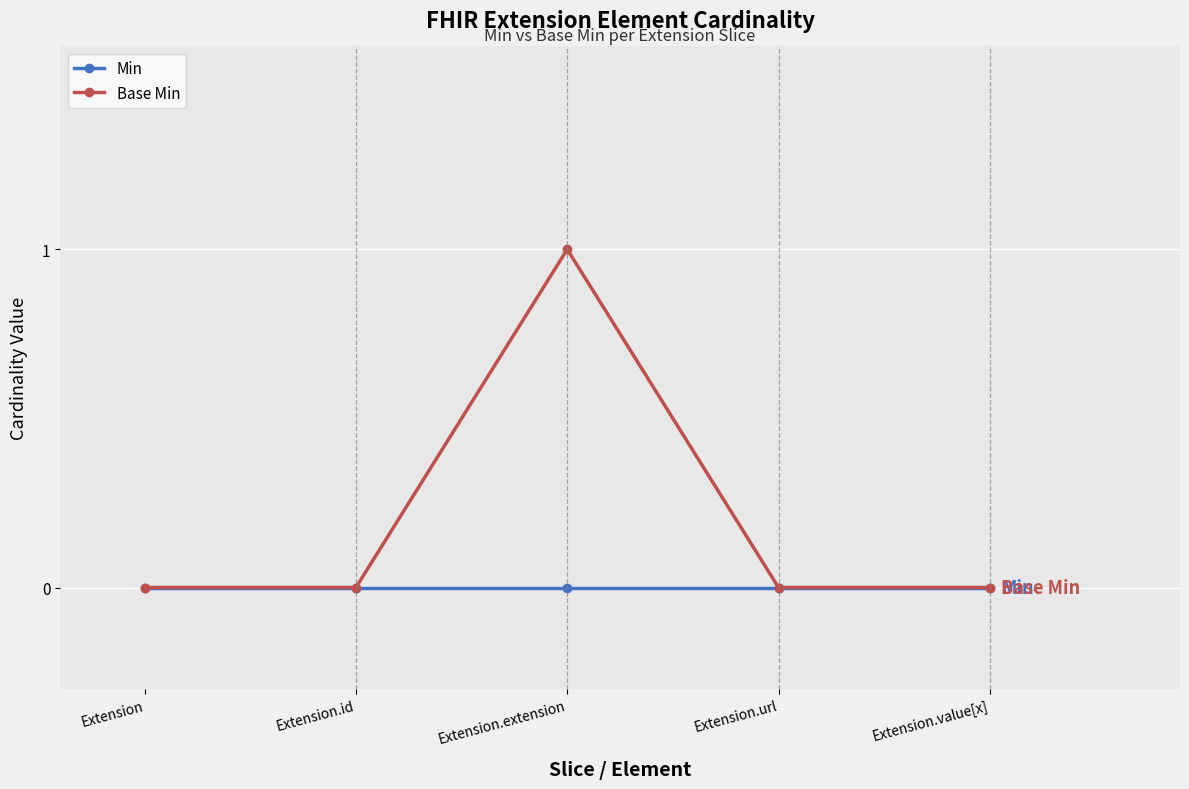

What are all the series names shown in the legend?

Min, Base Min